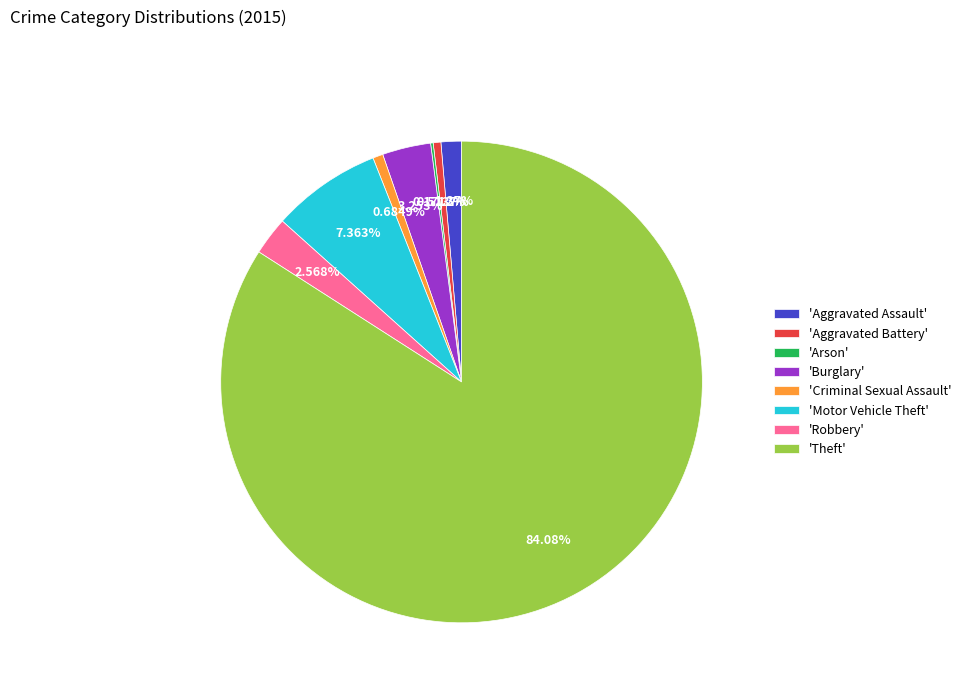

Do 'Motor Vehicle Theft' and 'Burglary' together represent more than half of the pie?

No